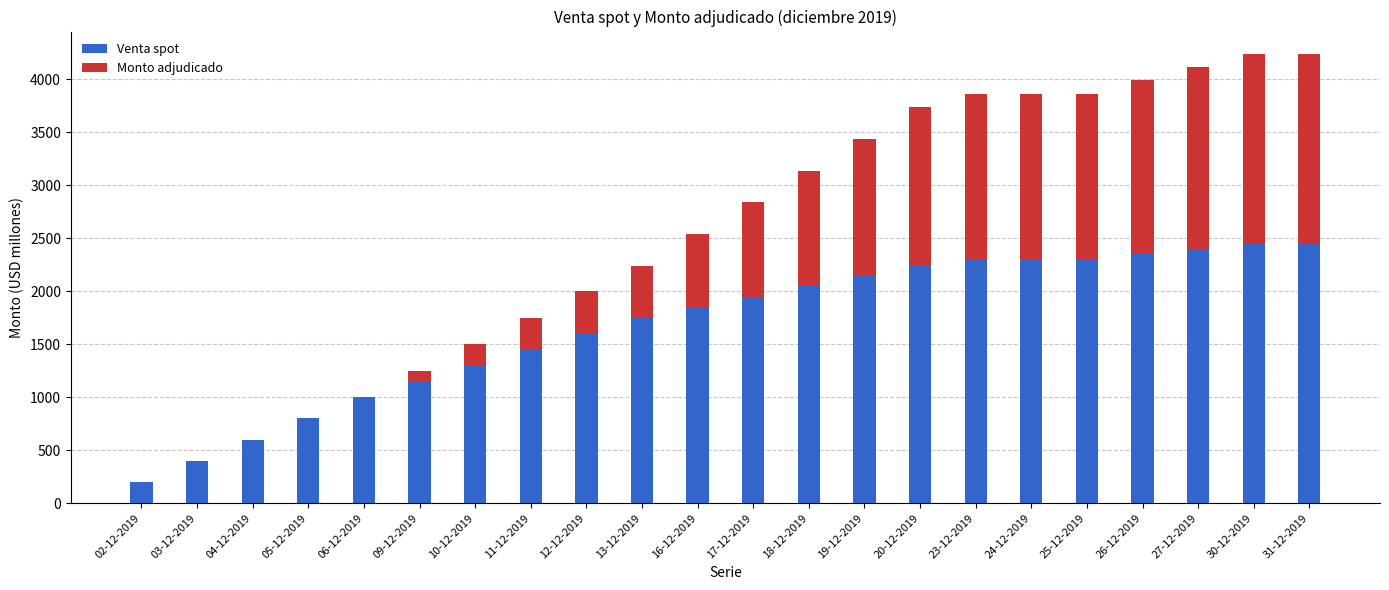

Is it true that Venta spot equals 1850 at 16-12-2019?

True